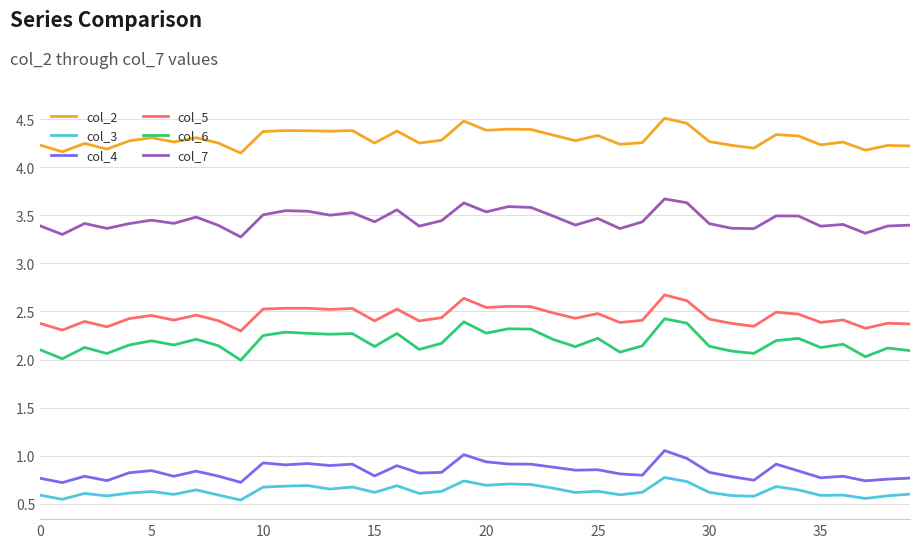

How many lines are shown in the chart?

6